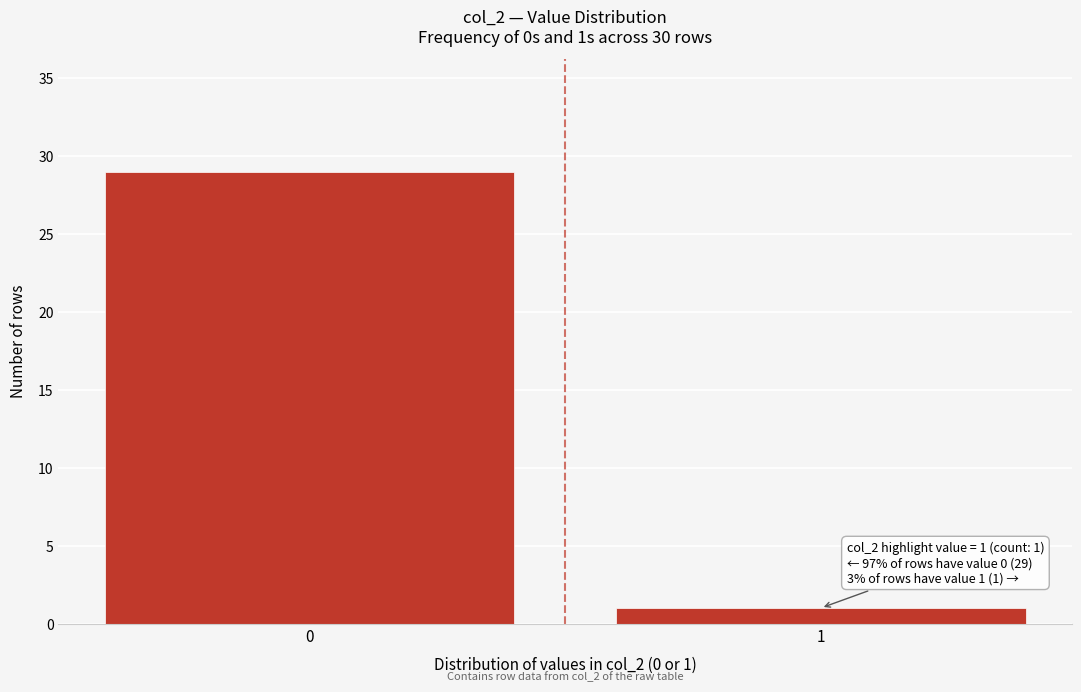

Reading left to right, transcribe all the data shown in this chart.

29	1